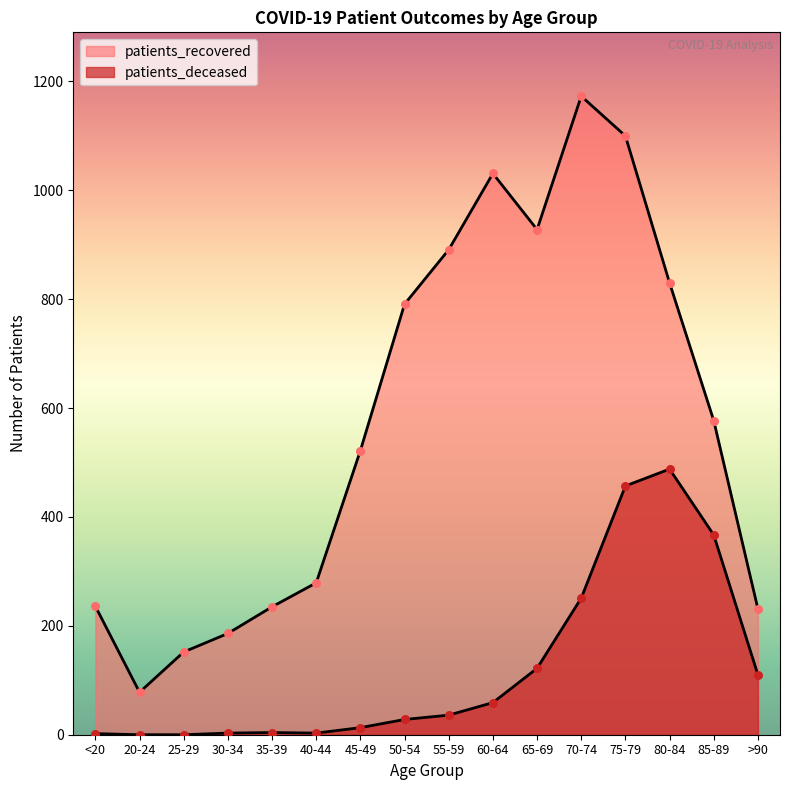

Which series contains the highest Y value?

patients_recovered